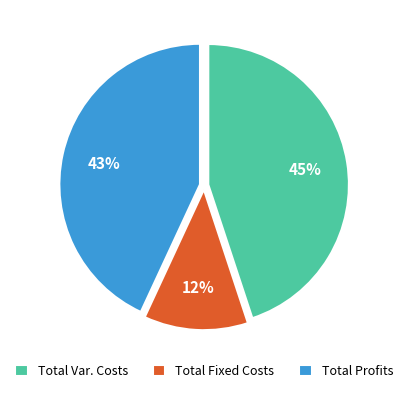

What percentage is the Total Profits slice, to the nearest percent?

43%